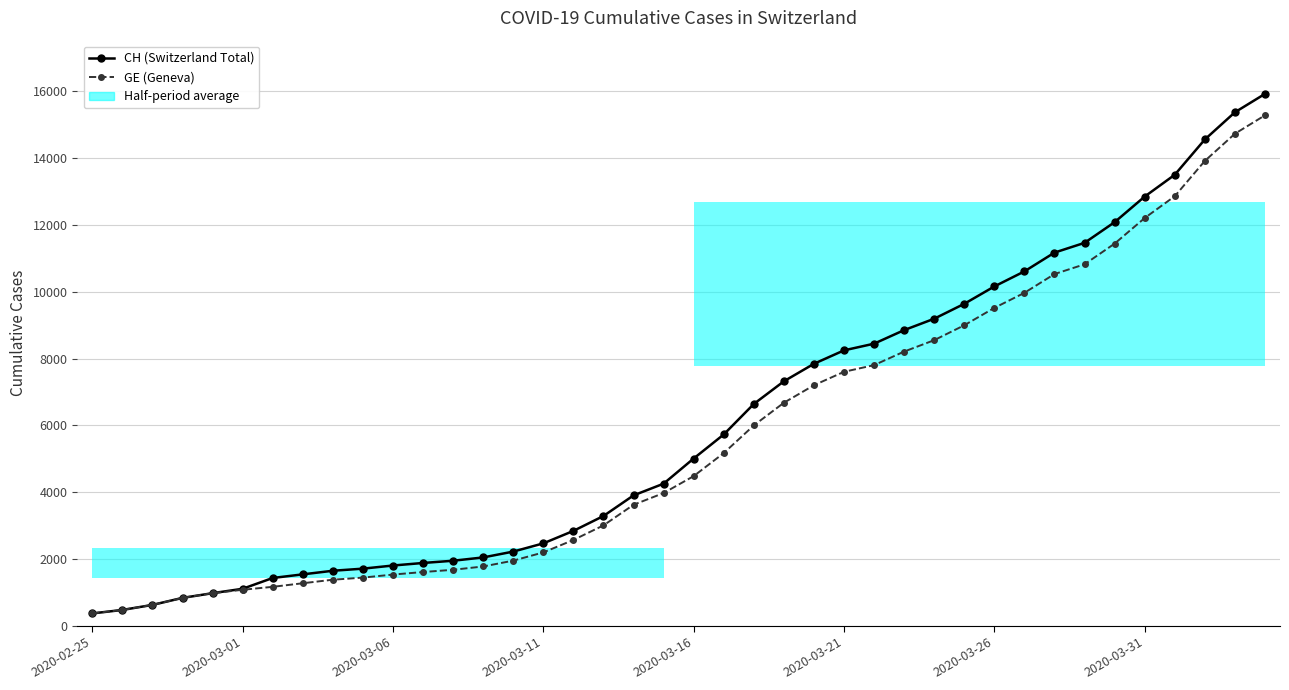

What is the total value across all series at 23?

14004